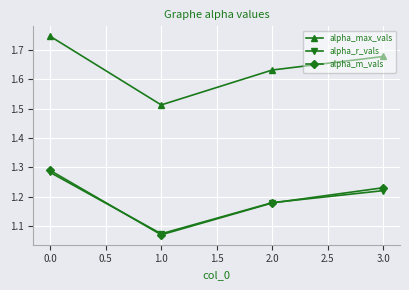

Which series has the largest total across all categories?

alpha_max_vals